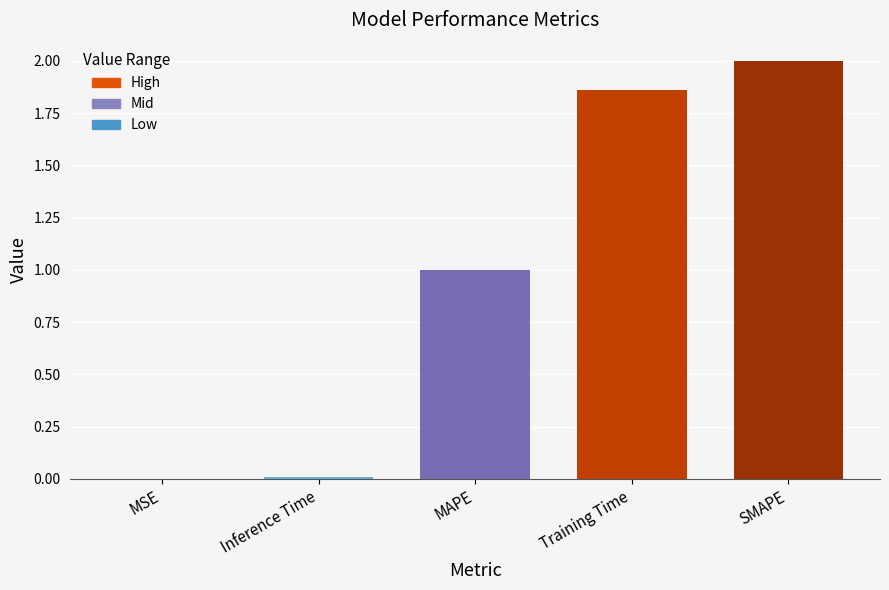

What is the sum of all values?

4.9